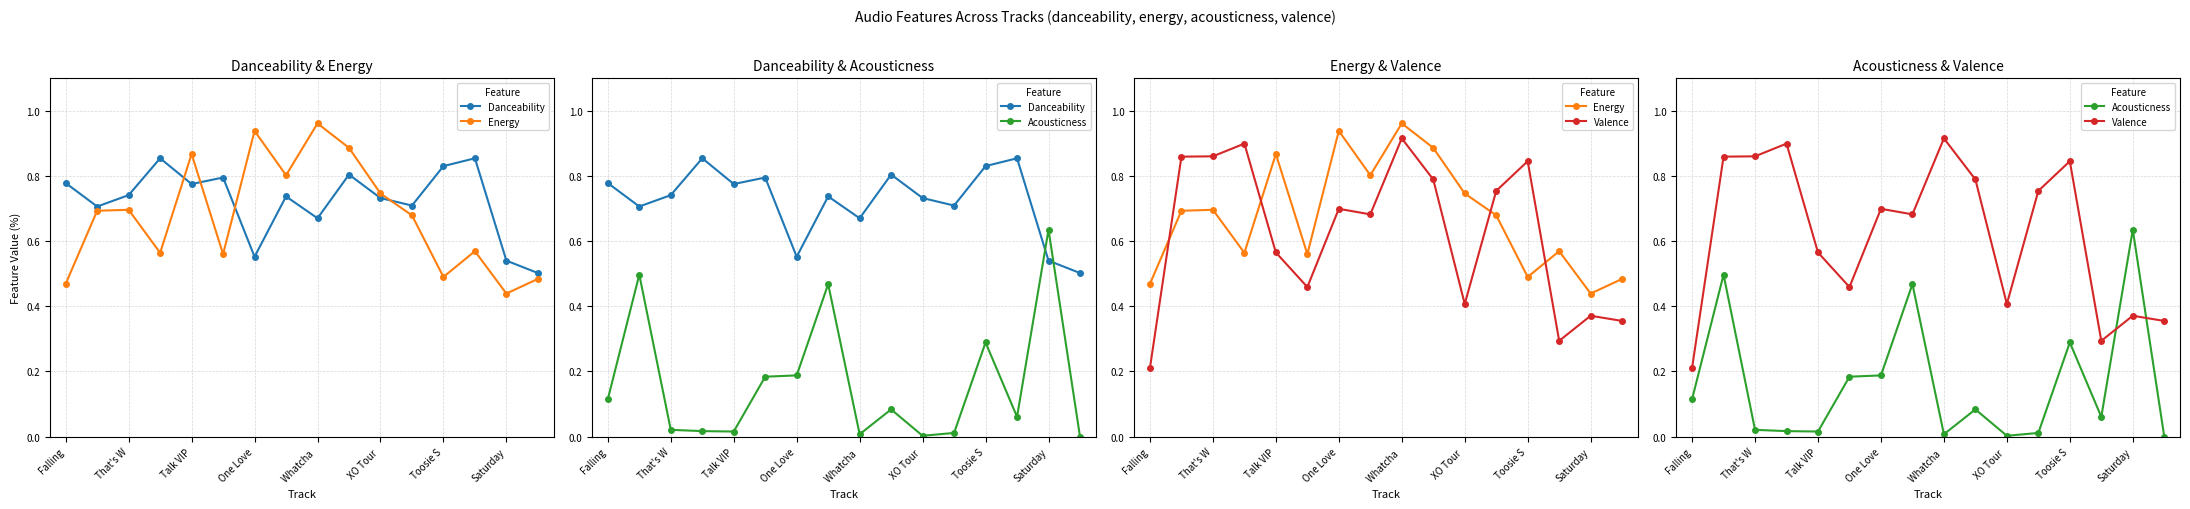

How many interior local valleys does the Energy series have?

5